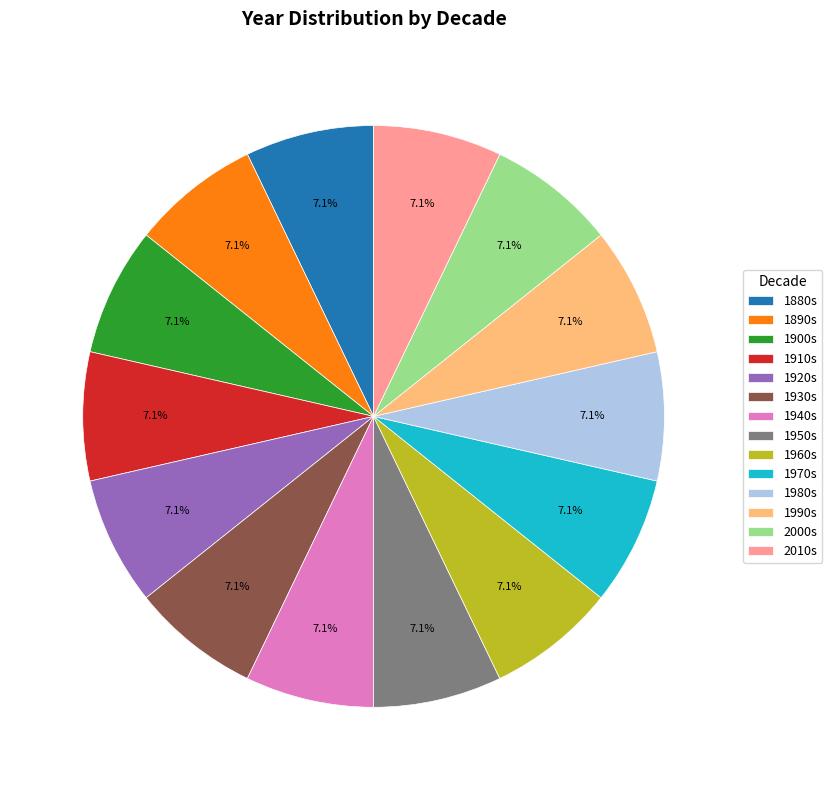

Is there any slice that represents more than half of the pie?

No